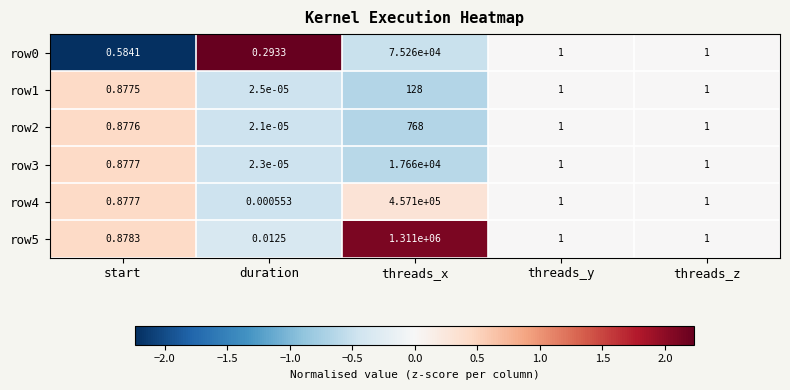

Is the value of row2 at start greater than the value of row5 at threads_x?

No